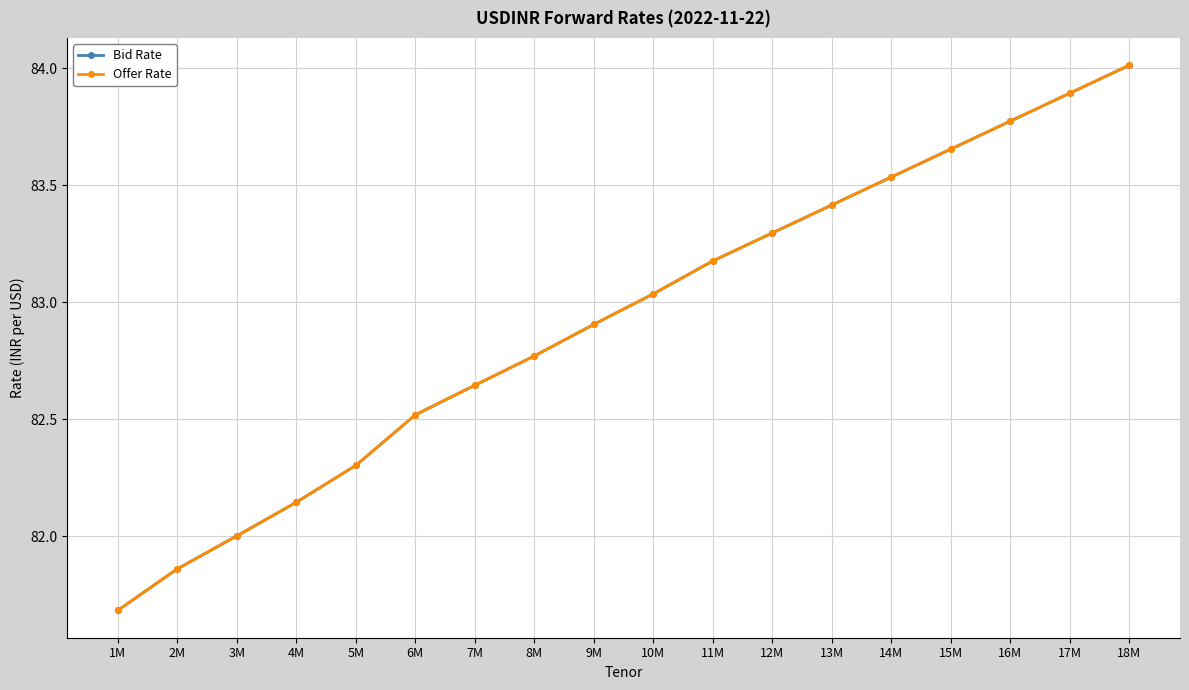

Is this an area chart (filled region under the line)?

No